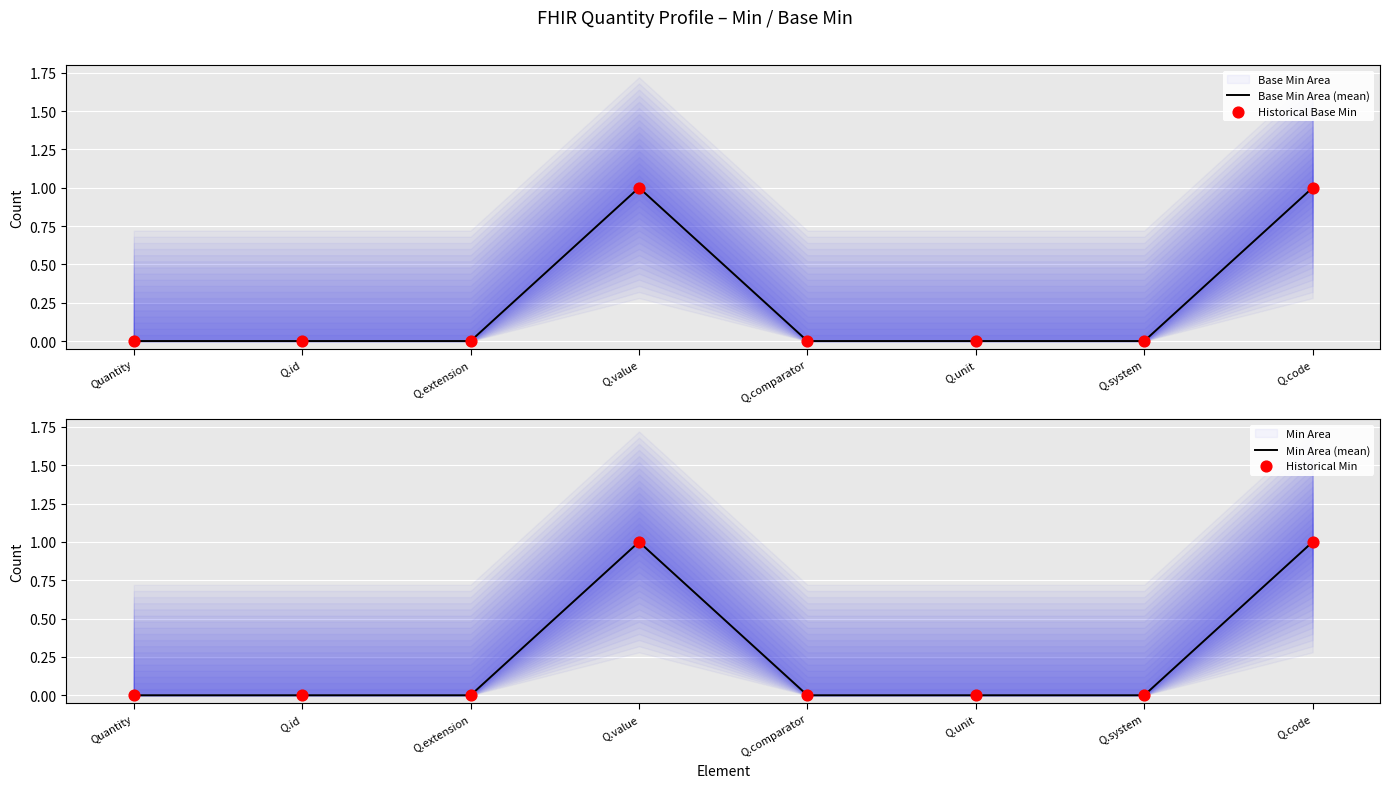

At how many categories does at least one series exceed 0?

2